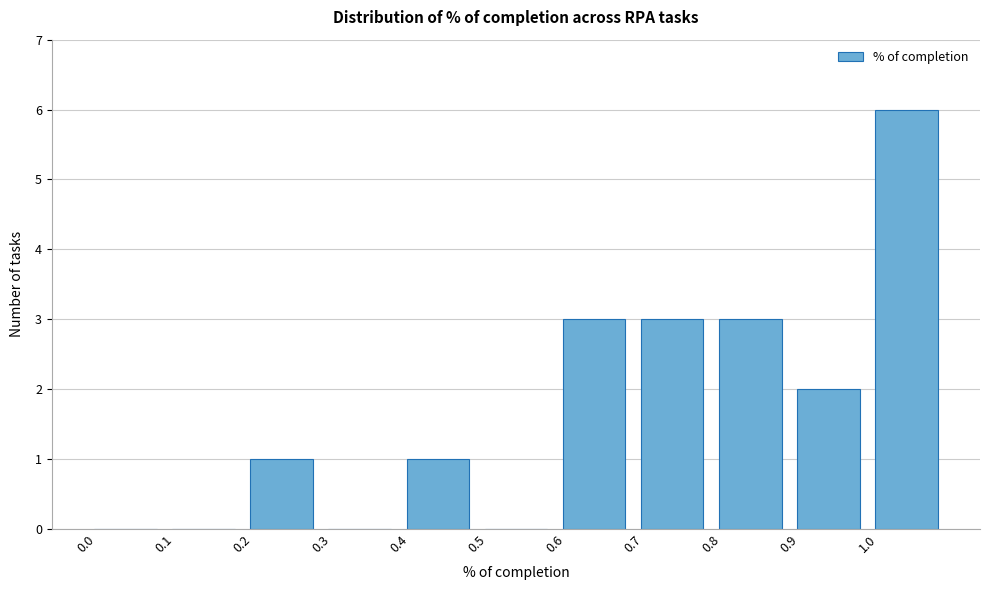

Reading left to right, transcribe this chart: for each bar, give the range it covers on the x-axis and its height. The values are not printed on the chart, so give them approximately, as read against the axis.

0.0 to 0.1: 0
0.1 to 0.2: 0
0.2 to 0.3: 1
0.3 to 0.4: 0
0.4 to 0.5: 1
0.5 to 0.6: 0
0.6 to 0.7: 3
0.7 to 0.8: 3
0.8 to 0.9: 3
0.9 to 1.0: 2
1.0 to 1.1: 6